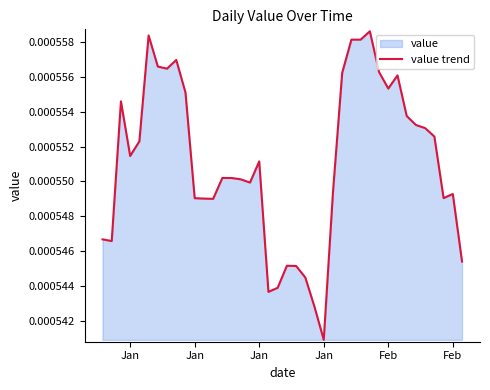

The value at 9 is 0.0. True or false?

False